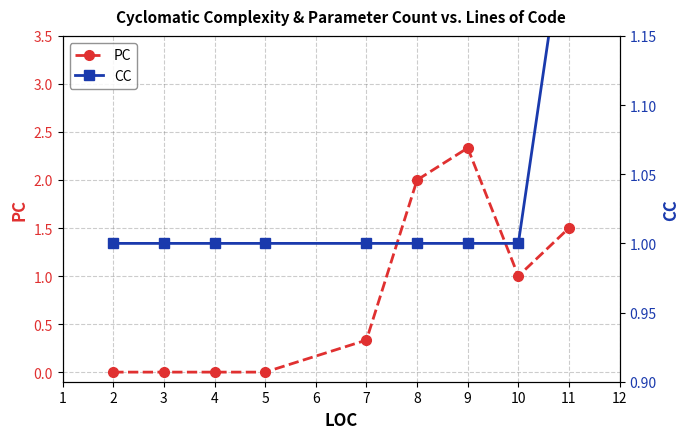

Is it true that PC equals 0.4 at 8?

False